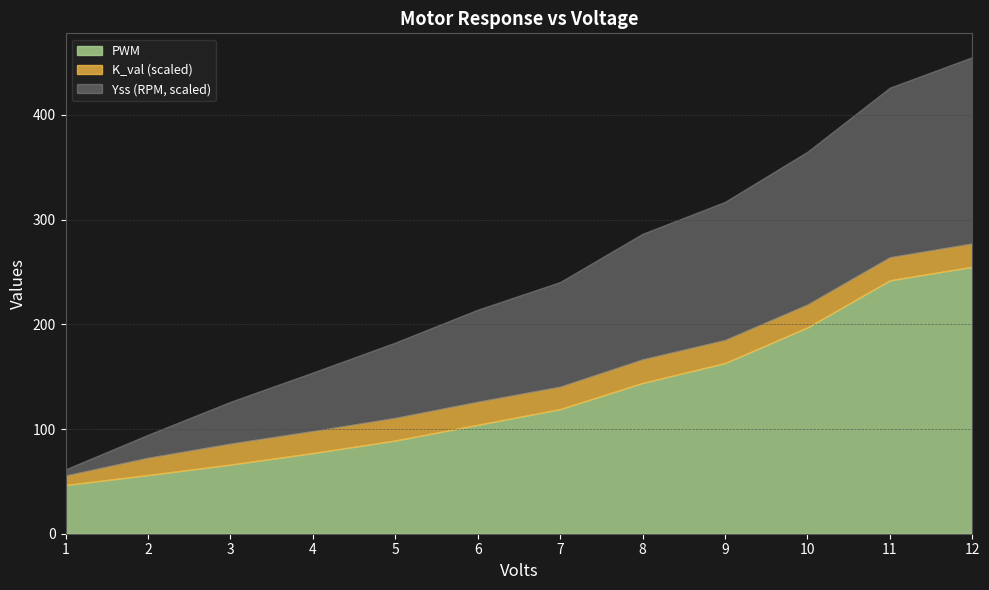

Does the chart have visible grid lines?

Yes